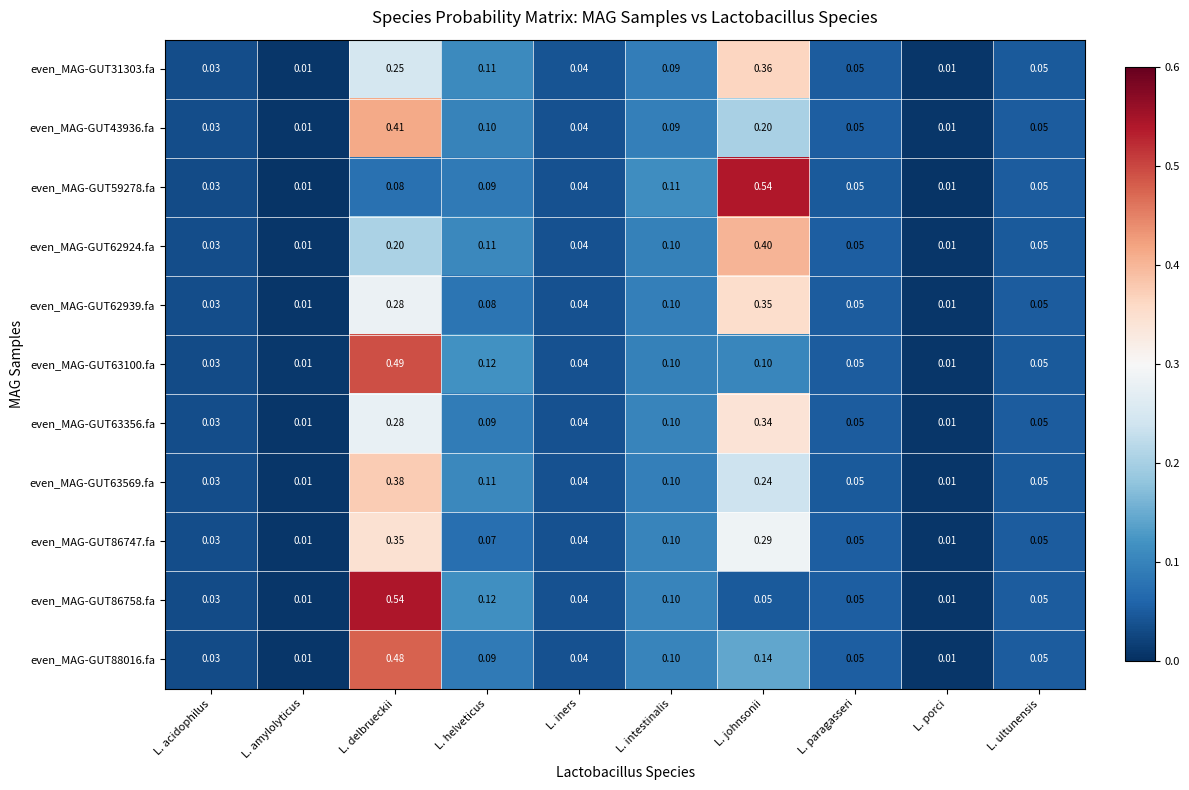

Is the value of even_MAG-GUT86758.fa at L. amylolyticus greater than the value of even_MAG-GUT63100.fa at L. johnsonii?

No